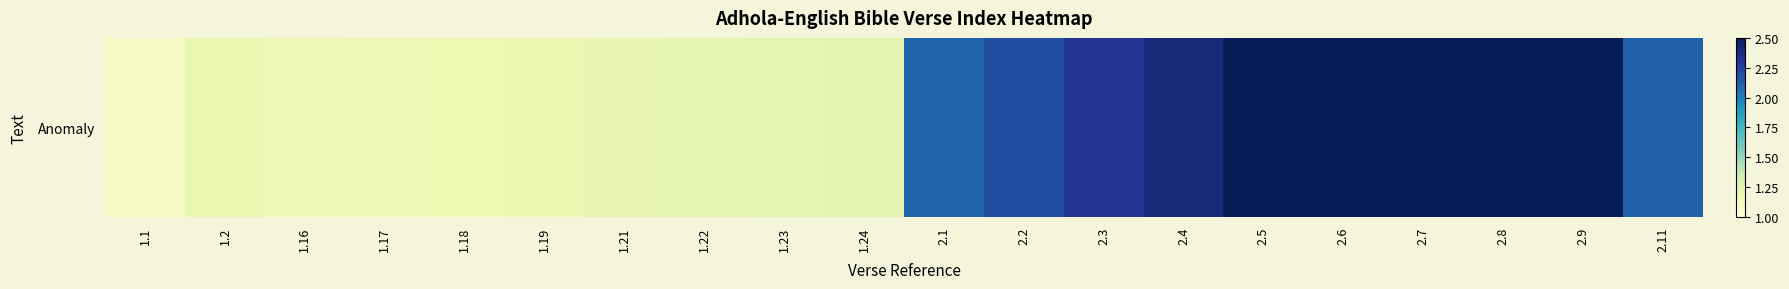

What is the sum of all values?

36.5